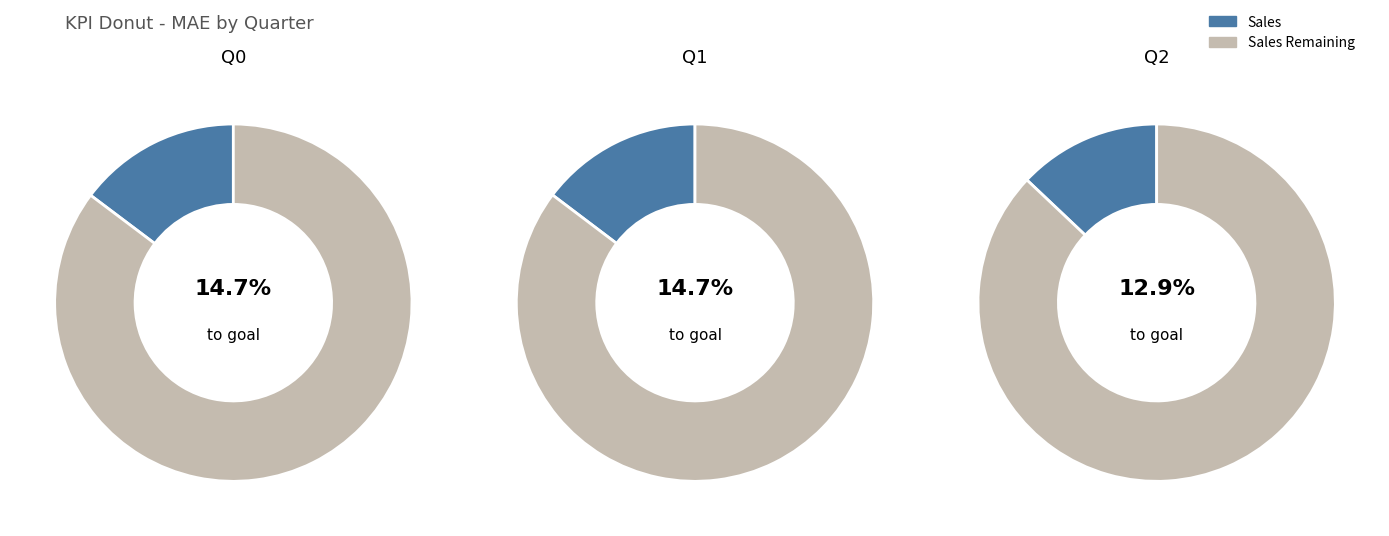

The Q2 slice represents 13% of the pie. True or false?

True